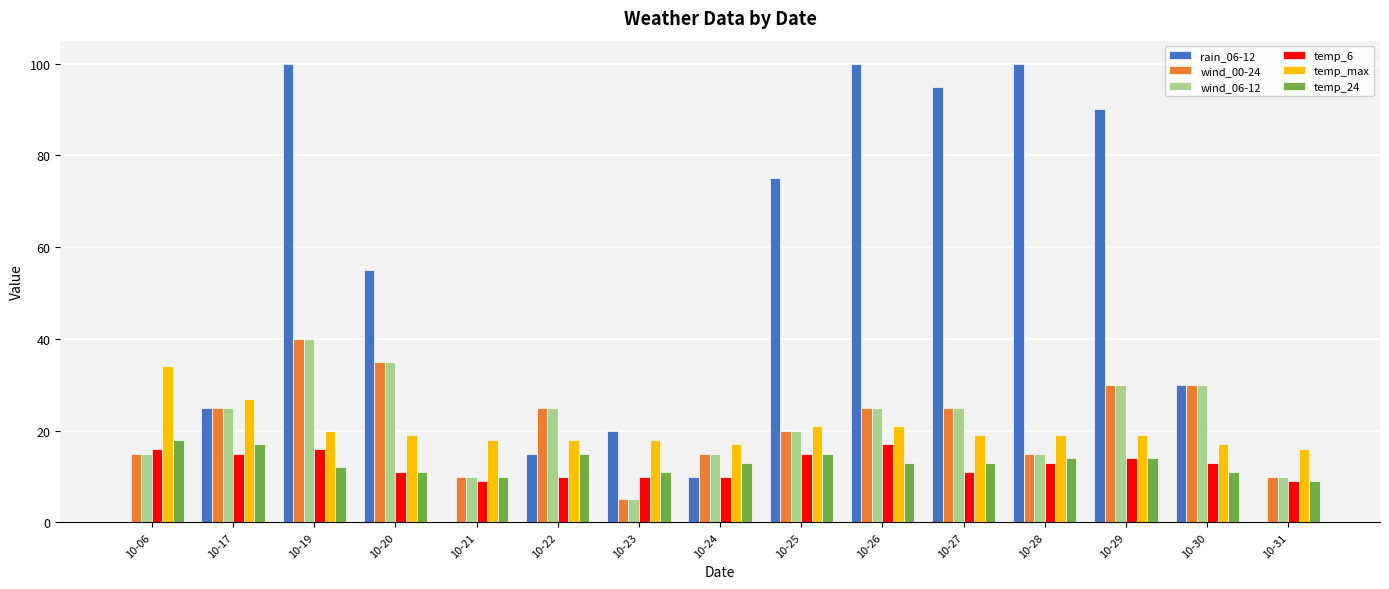

What is the sum of all temp_max values?

303